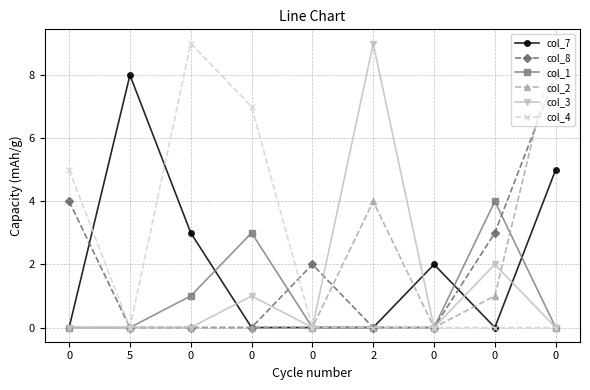

At 5, list the series in order from smallest to largest.

col_8, col_1, col_2, col_3, col_4, col_7